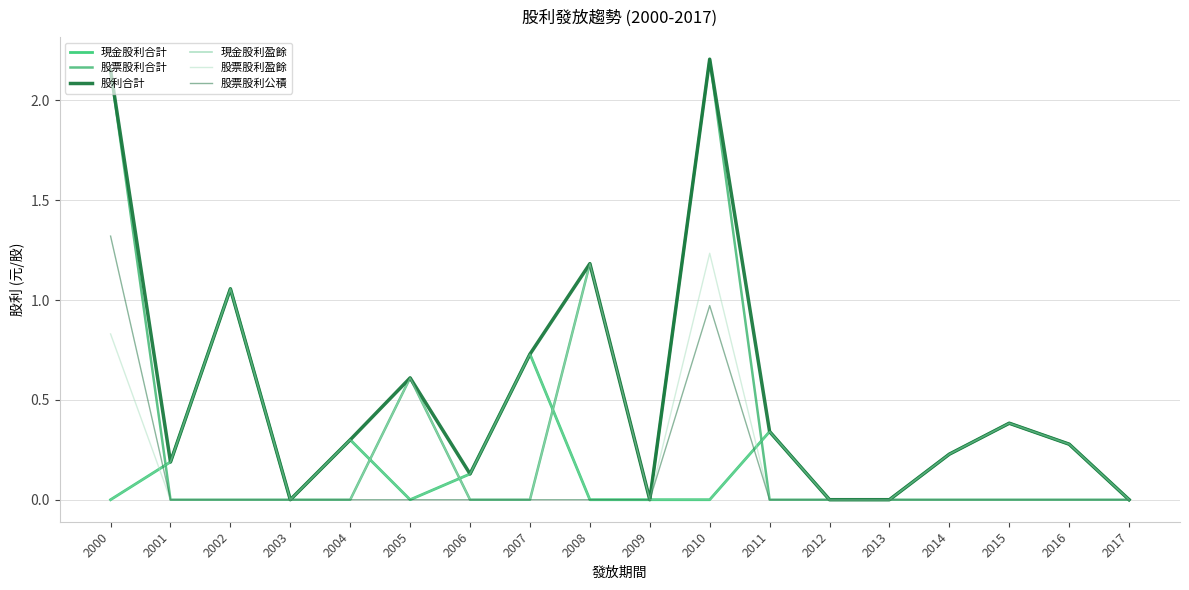

Which series changed the most between 2005 and 2009?

股票股利合計